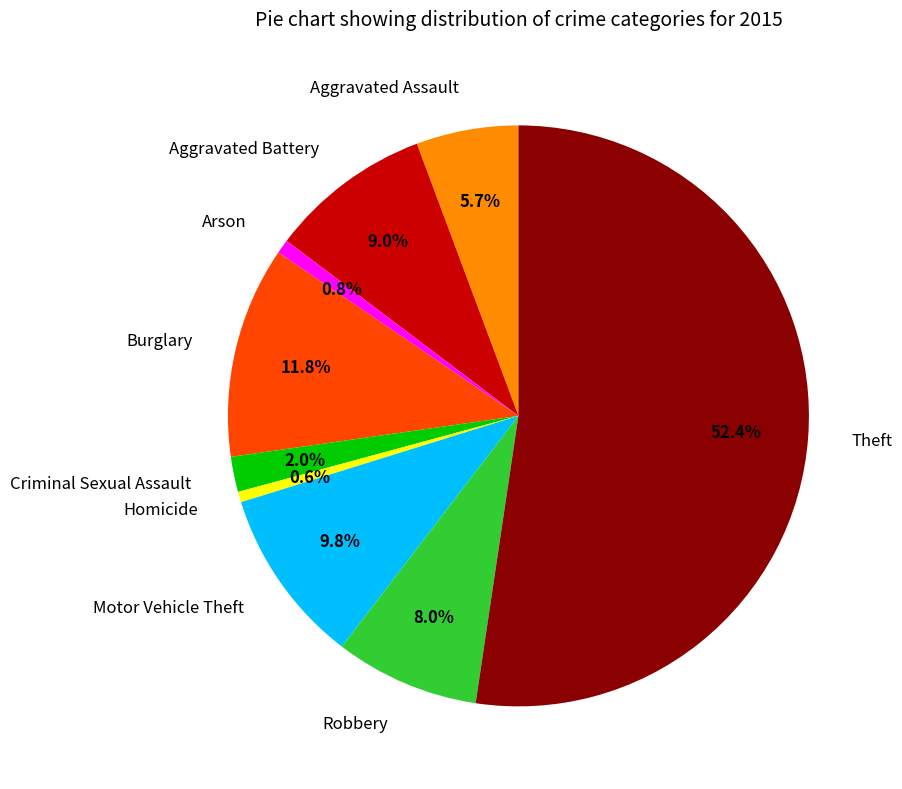

True or false: Robbery accounts for 18% of the total.

False